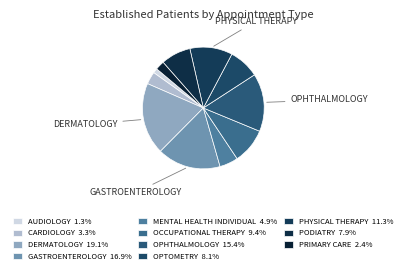

Is there any slice that represents more than half of the pie?

No